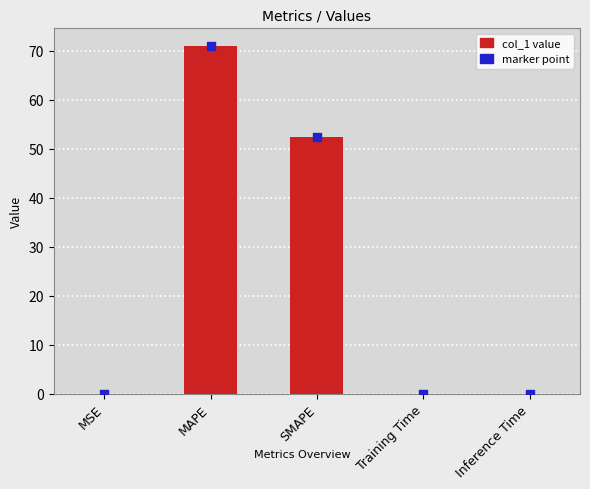

Which has a higher value, MAPE or SMAPE?

MAPE